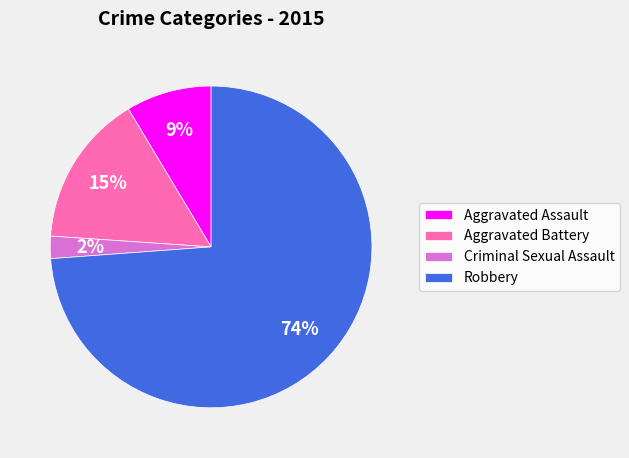

How many segments does this pie chart have?

4